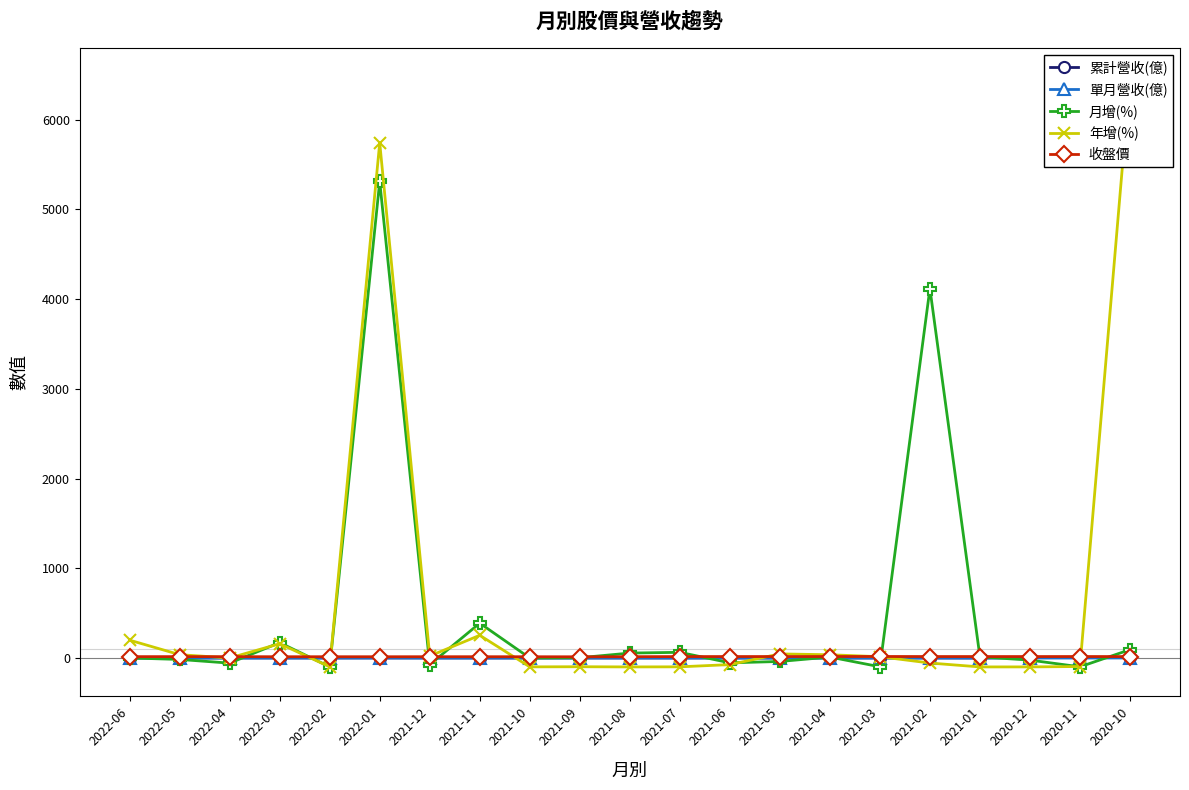

True or false: 收盤價 has a value of 5.9 at 2020-10.

False